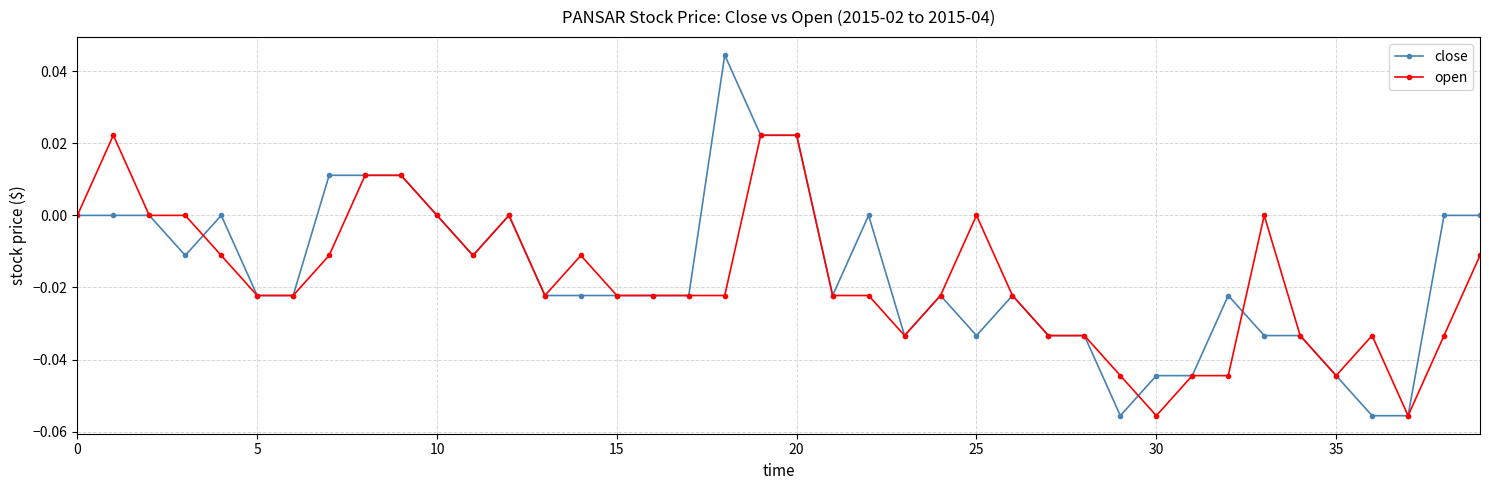

Rank the series by their maximum value, from highest to lowest.

close, open